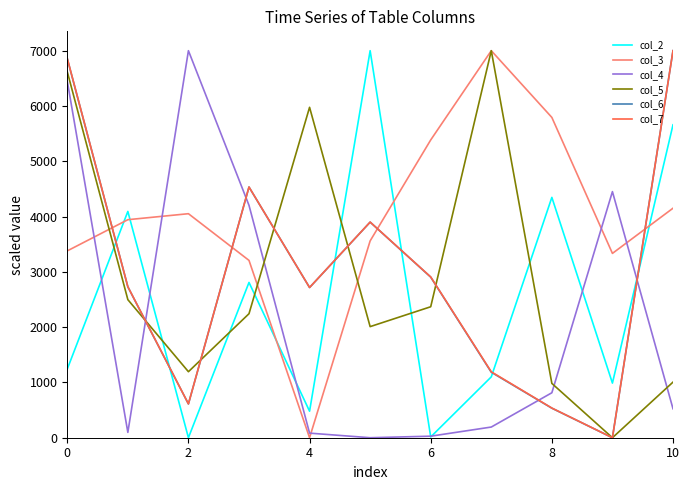

True or false: col_3 and col_6 cross at least once.

True